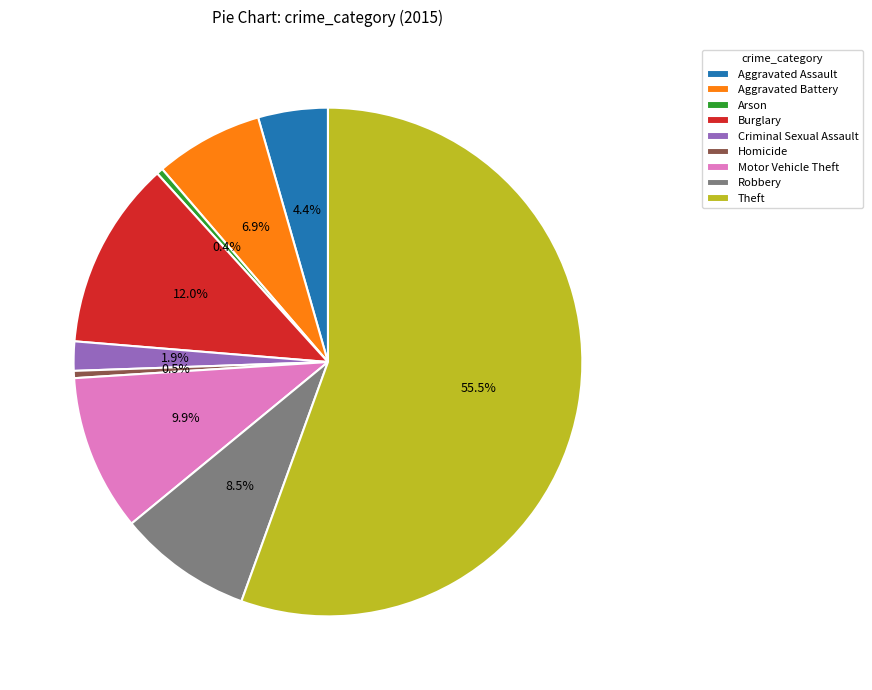

To the nearest percent, what is the difference between the largest and smallest slice percentages?

55%